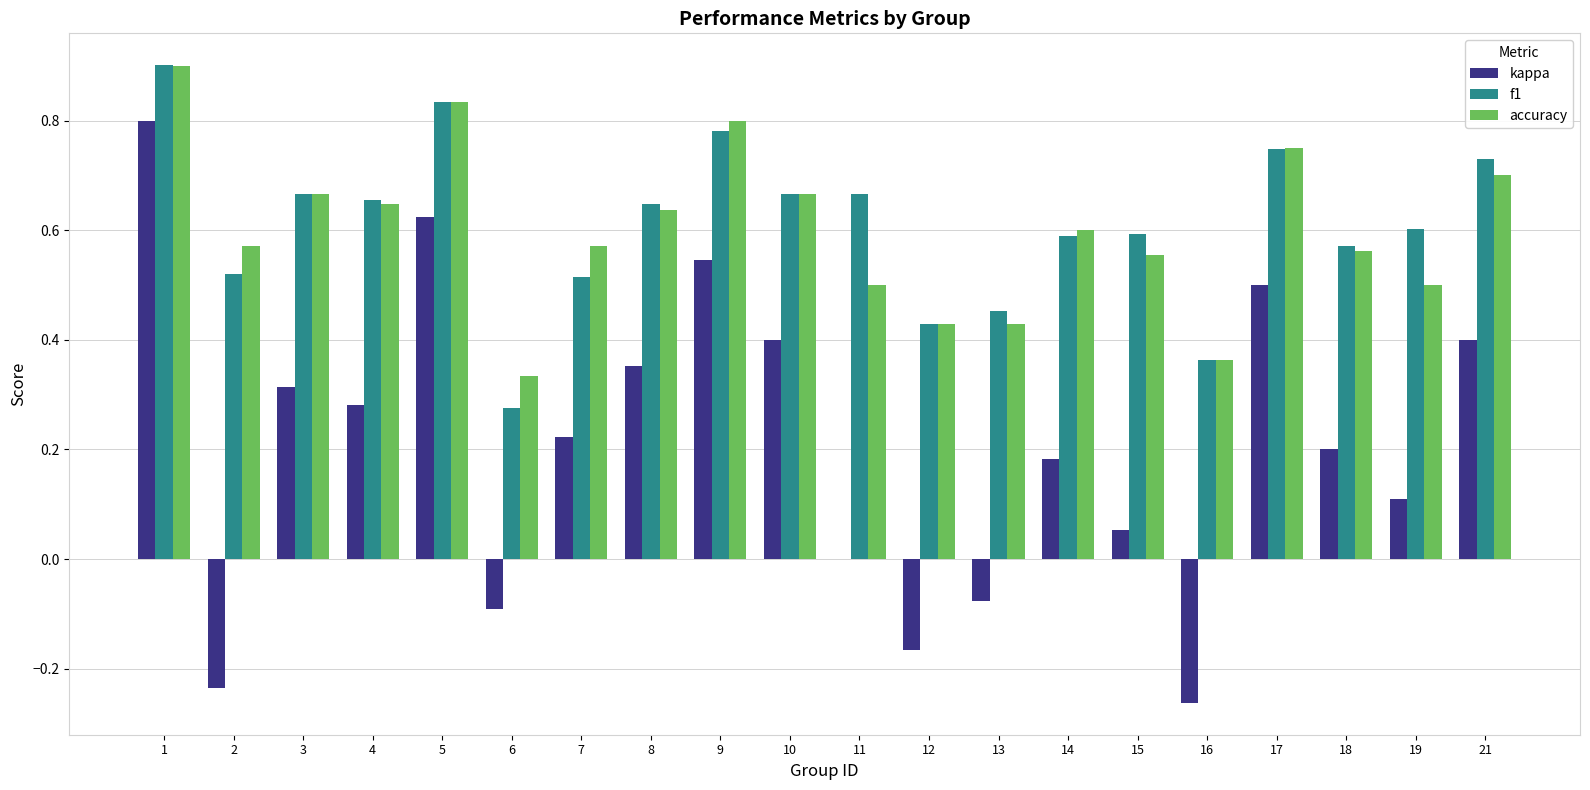

True or false: accuracy has a value of 0.6 at 2.

True